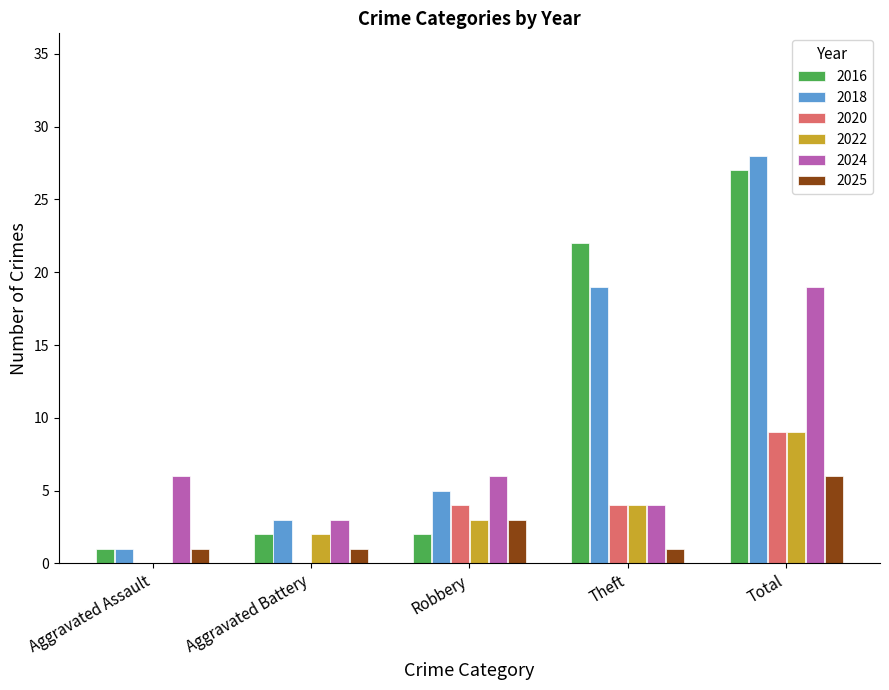

The 2020 series shows 4 at Robbery. True or false?

True